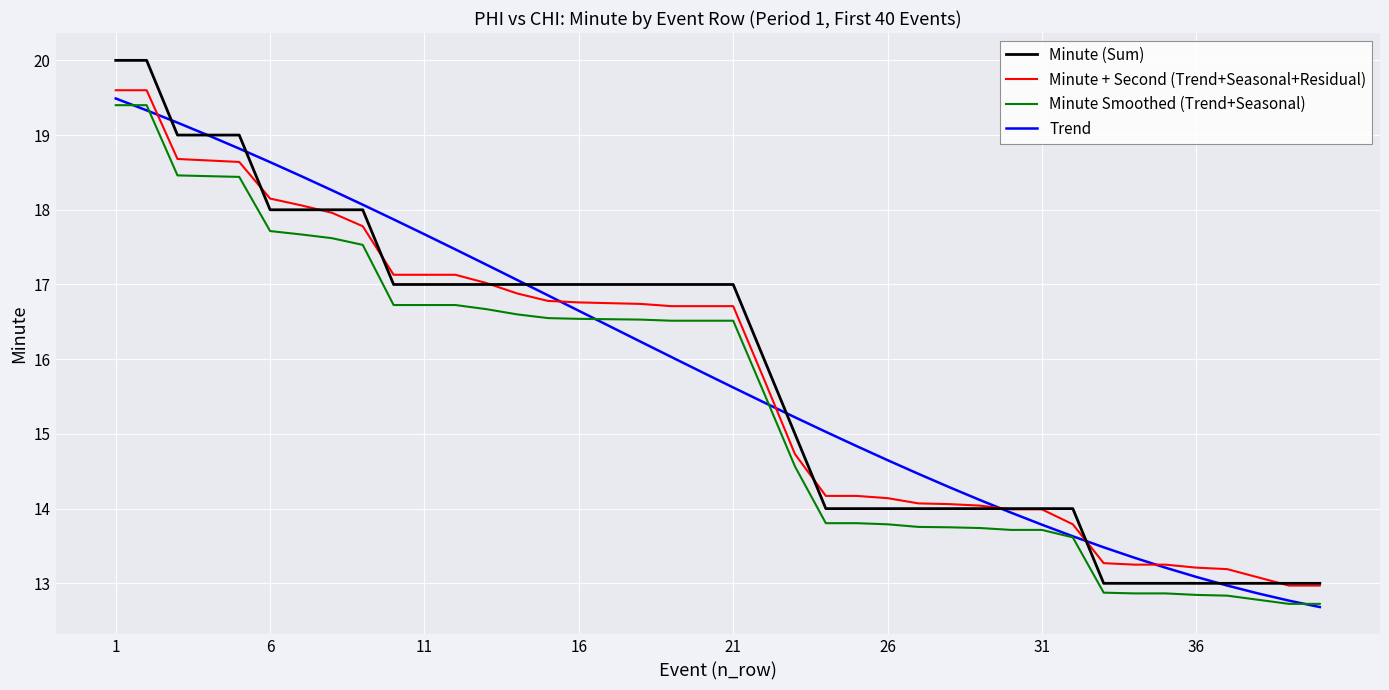

What is the greatest value displayed?

20.0